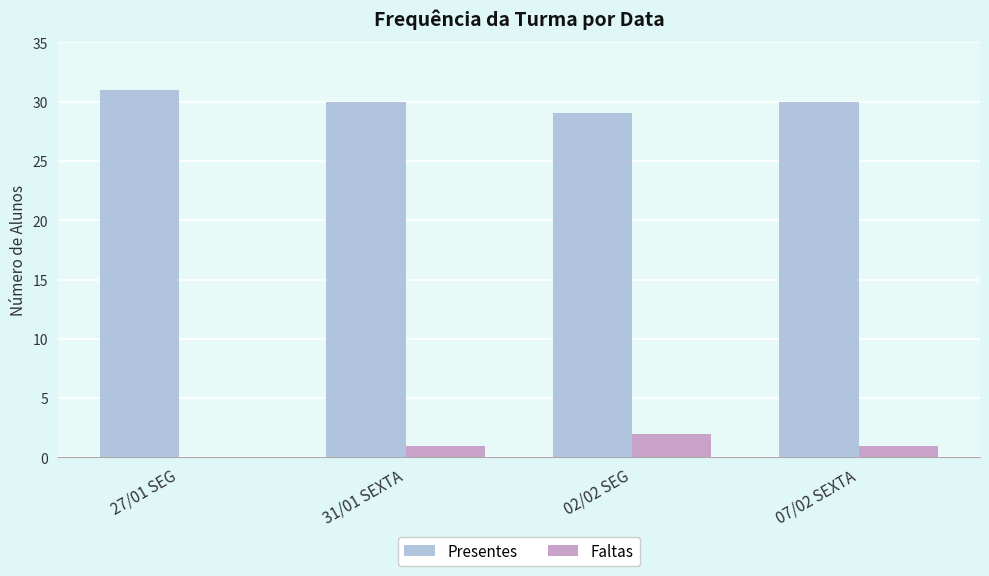

Reading left to right, transcribe all the data shown in this chart.

Presentes: 31	30	29	30
Faltas: 0	1	2	1